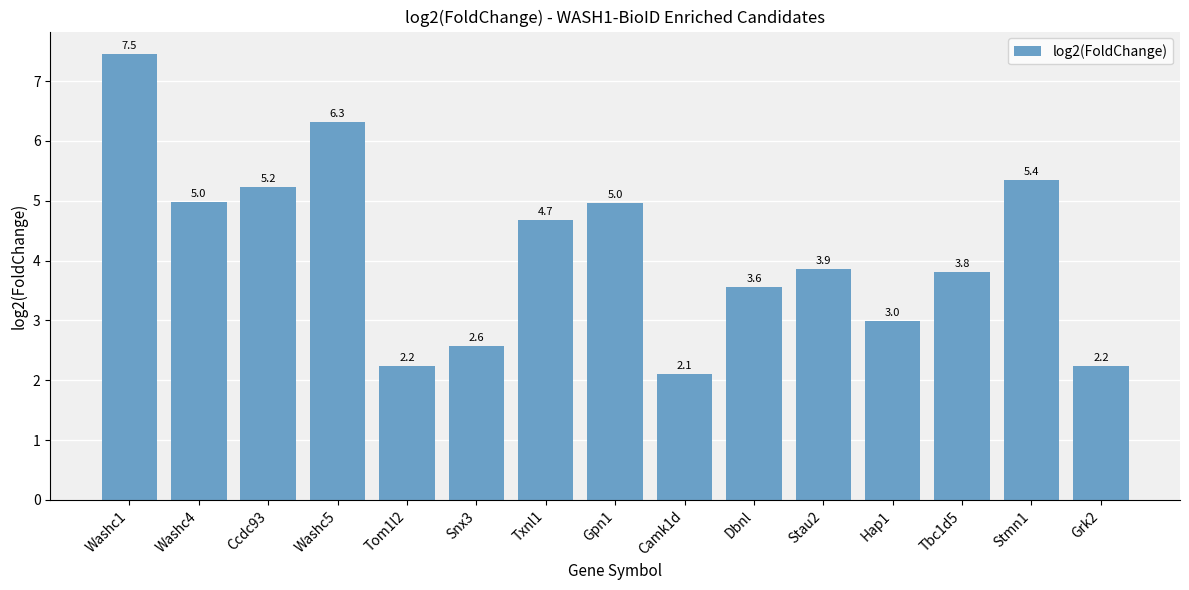

Read the value at Txnl1.

4.7